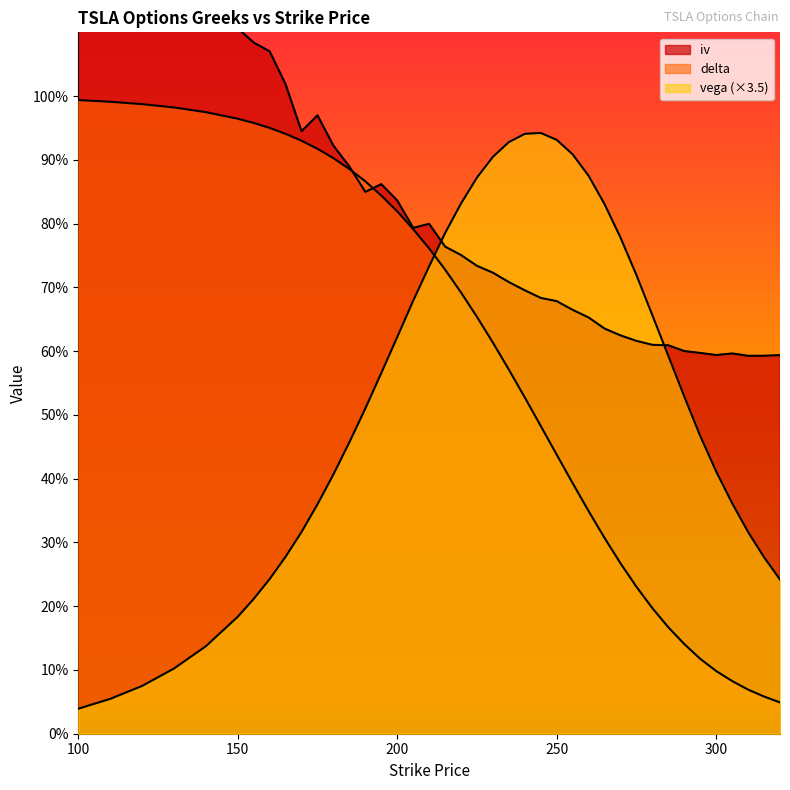

What is the highest value of the iv series?

1.7